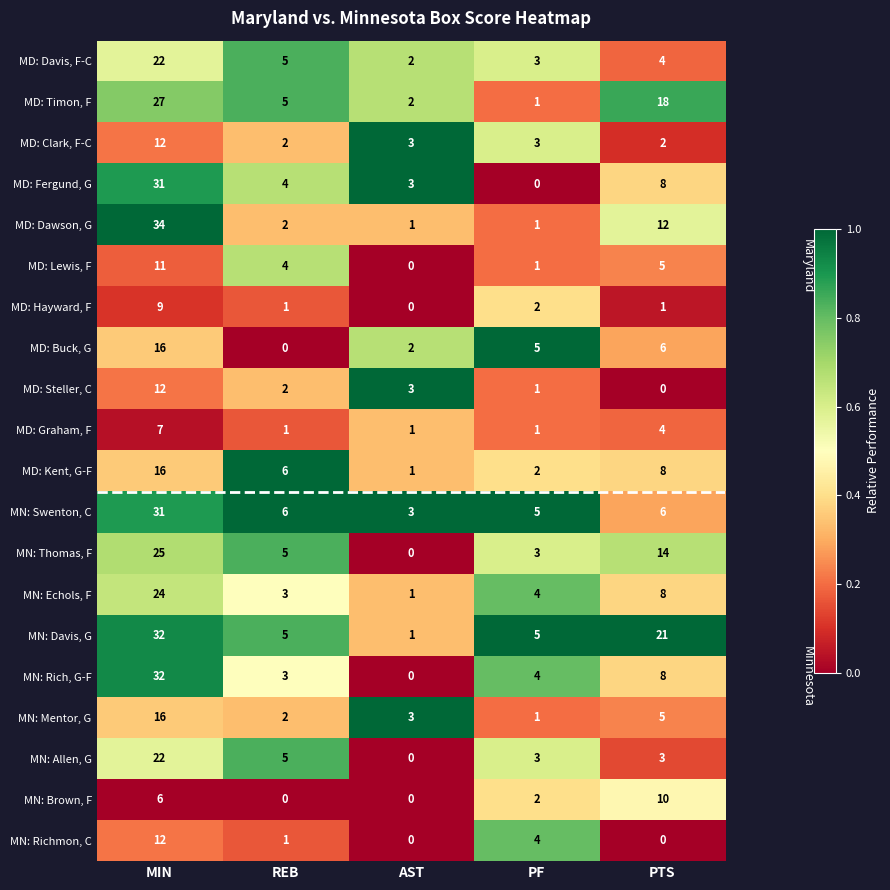

At how many categories does at least one series exceed 0?

5